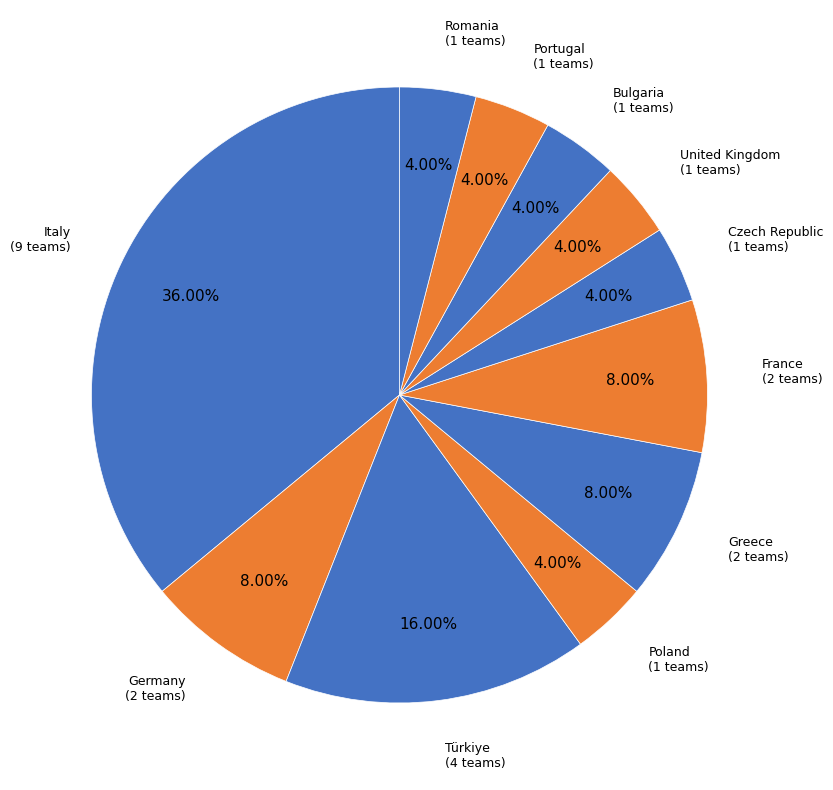

To the nearest percent, what is the combined percentage of Greece and United Kingdom?

12%